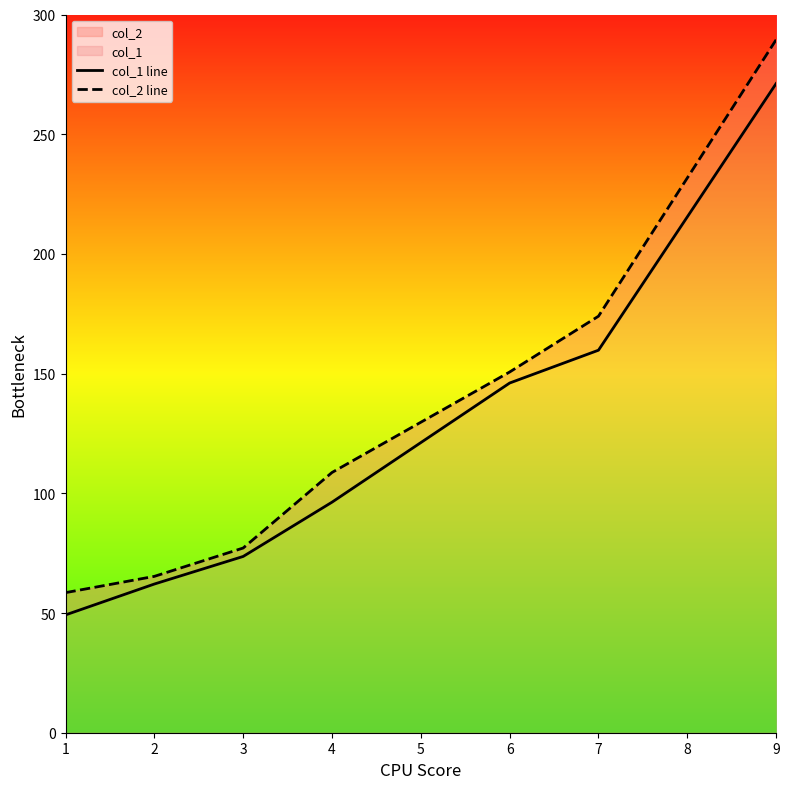

Rank the series at 7 from highest to lowest value.

col_2 line, col_1 line